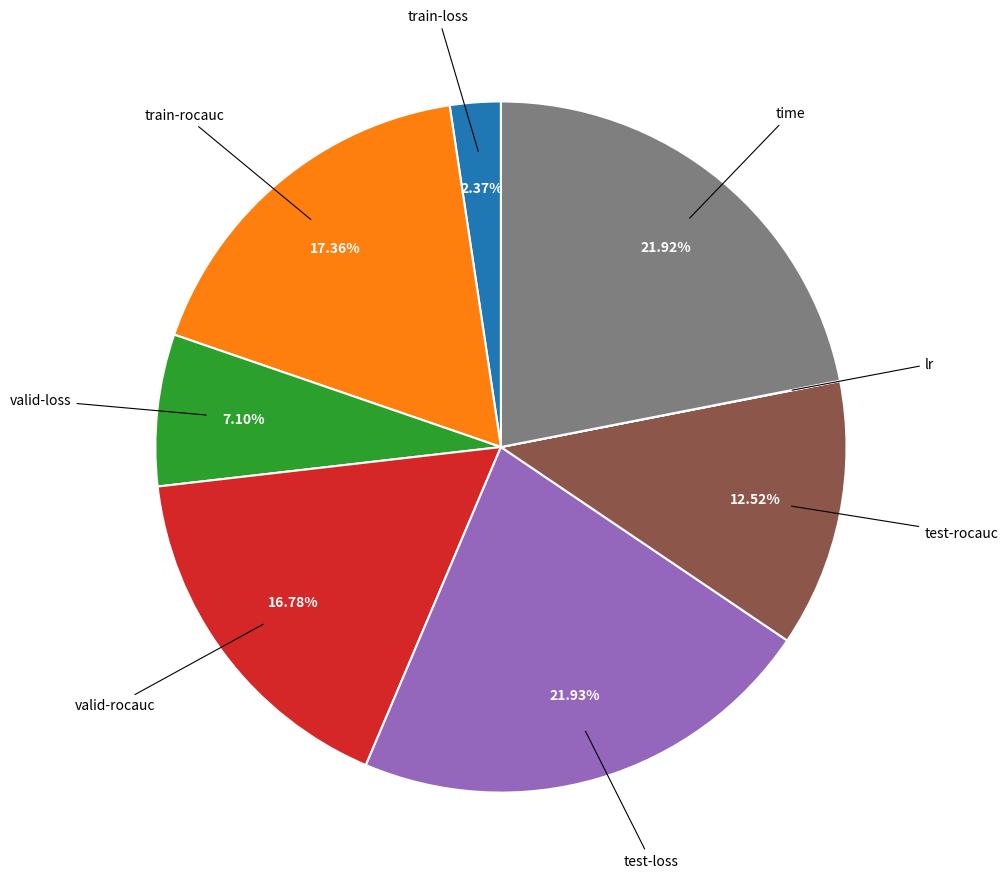

To the nearest percent, what is the average slice percentage?

12%